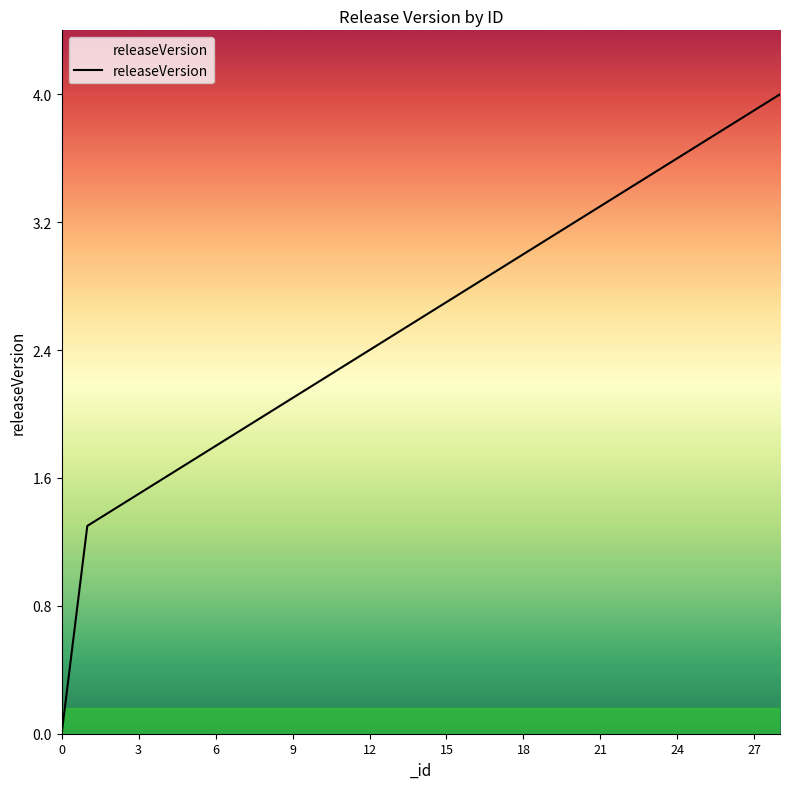

What is the maximum value shown in the chart?

4.0